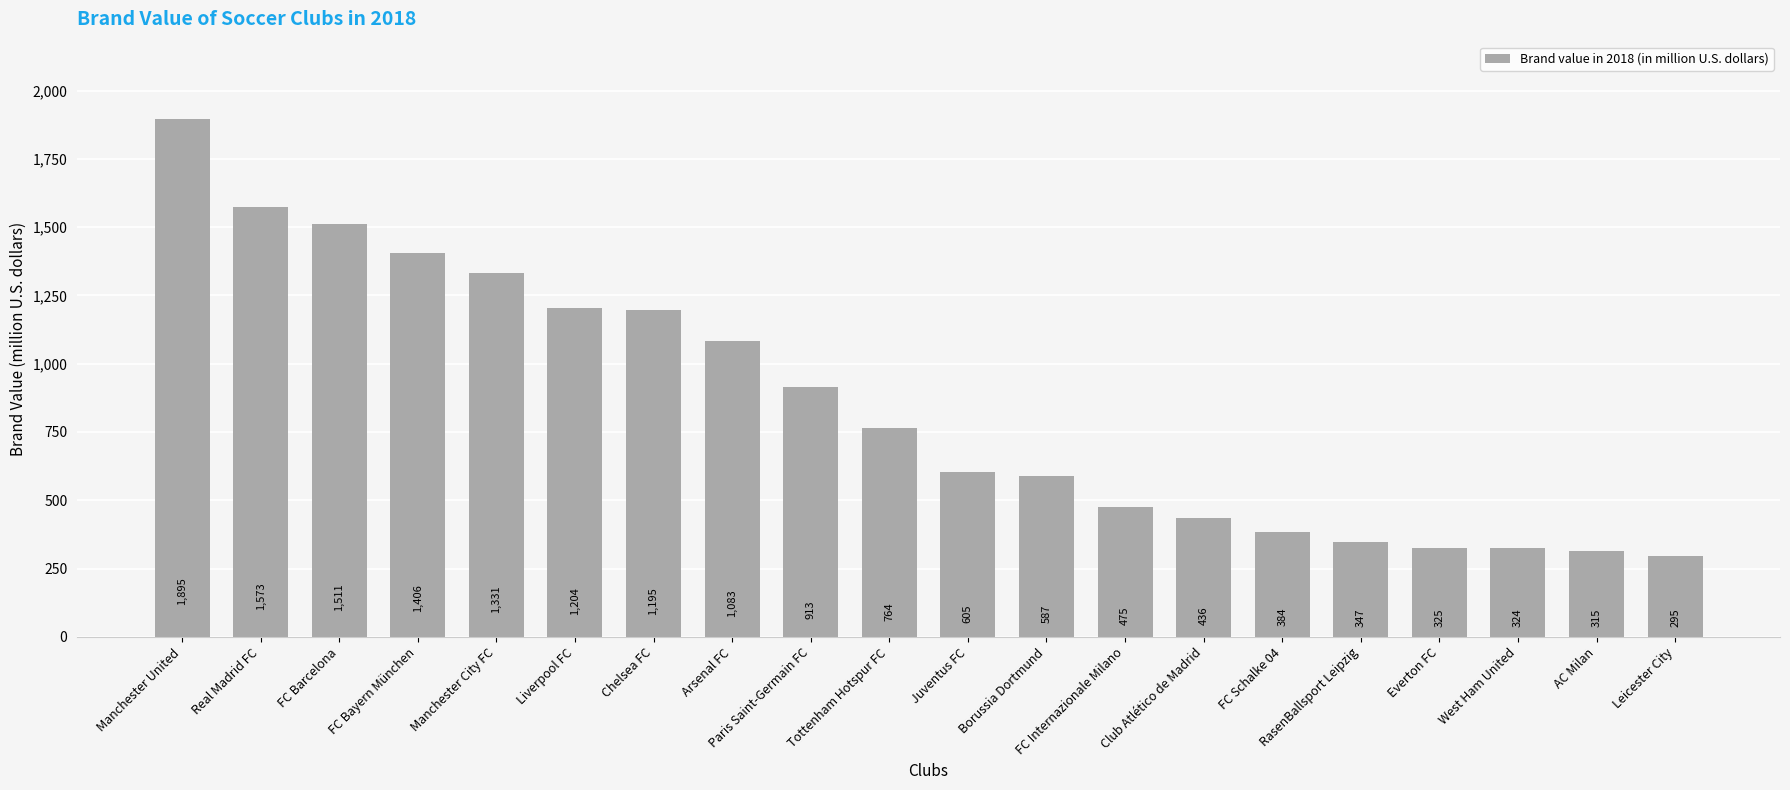

What is the average value?

848